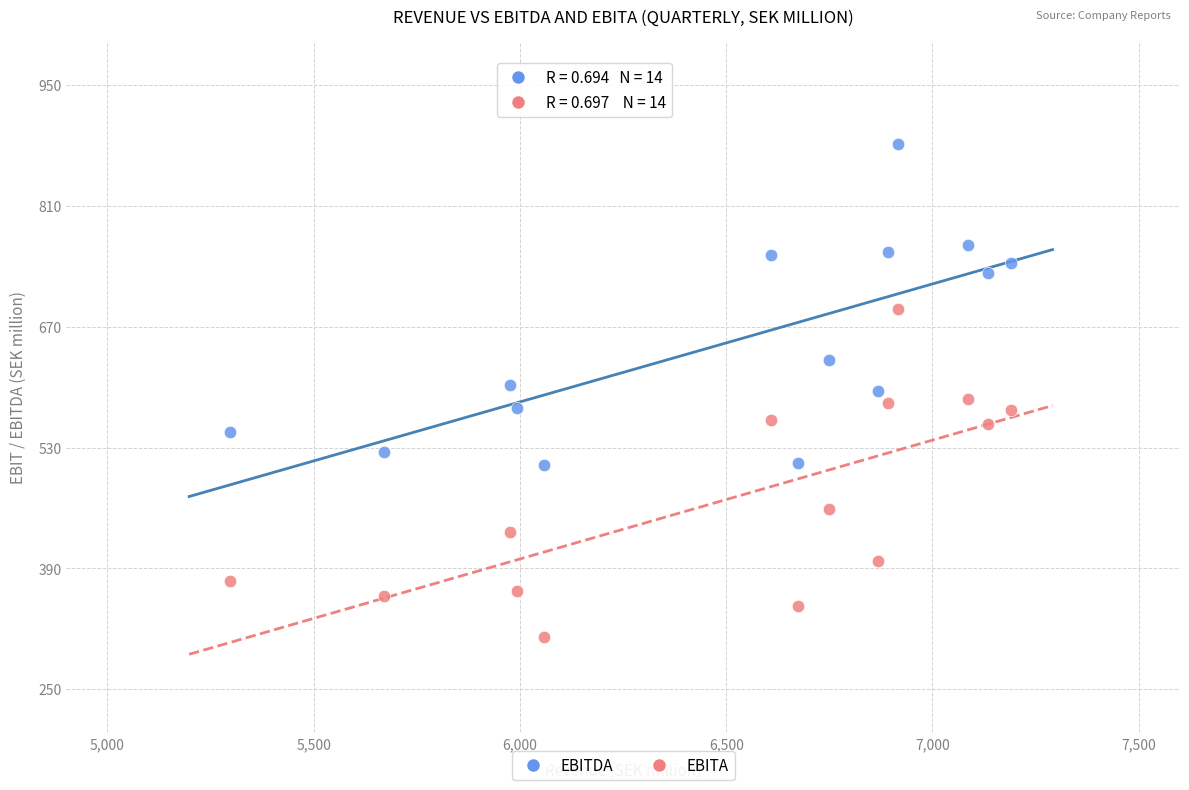

Which series has the largest Y range (max minus min)?

EBITA